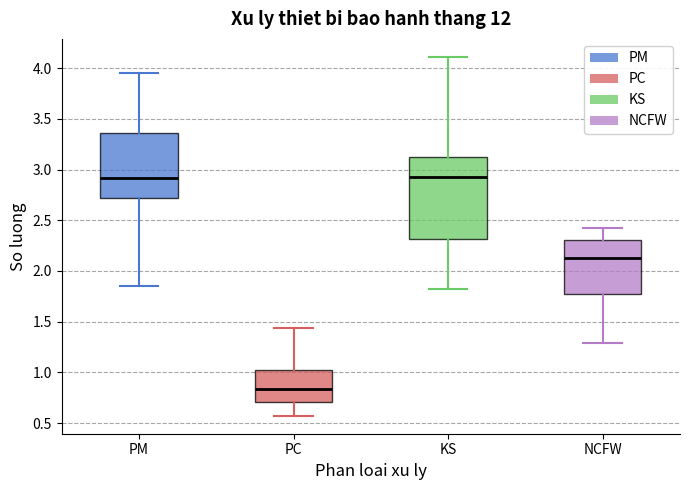

Which box is the tallest, from its lower edge to its upper edge?

KS